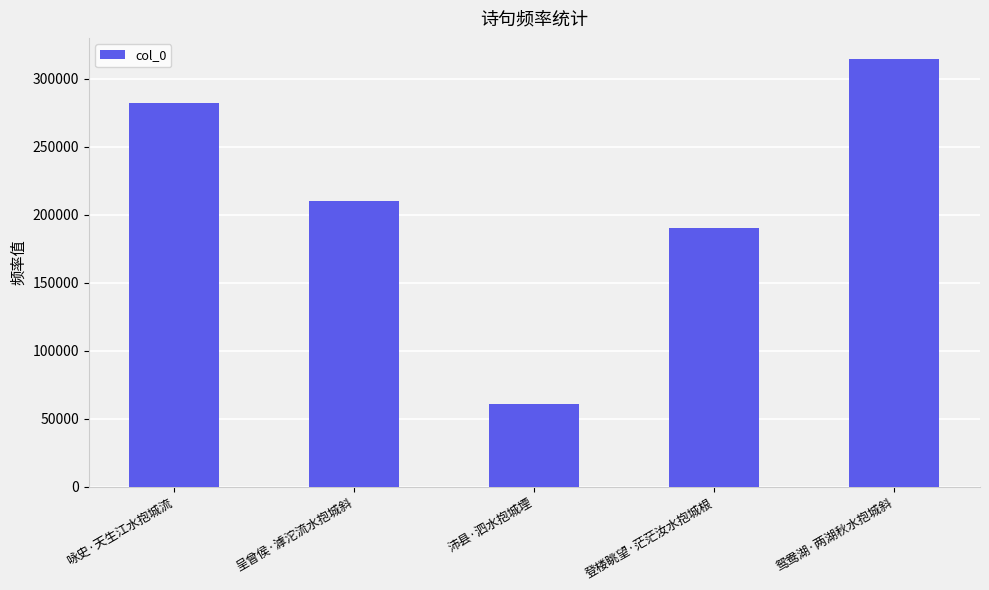

What position from the right is 咏史·天生江水抱城流?

5